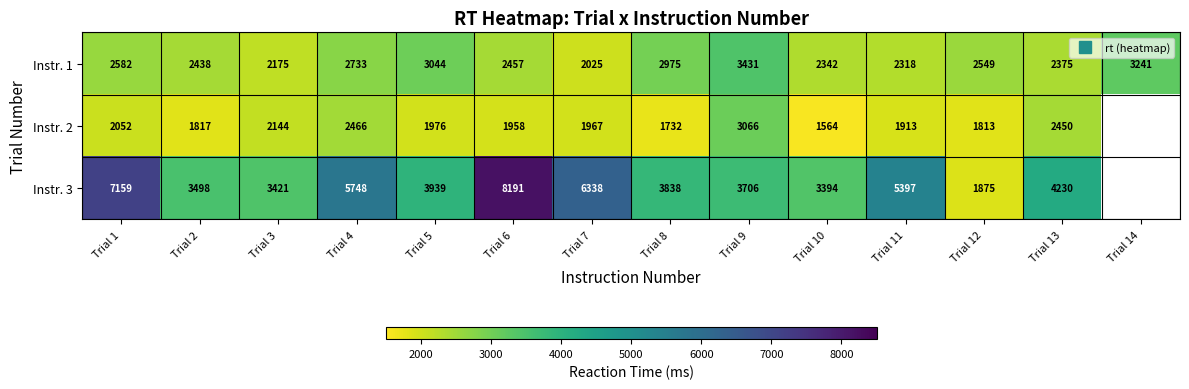

What is the approximate value of Instr. 3 at Trial 5?

3939.0